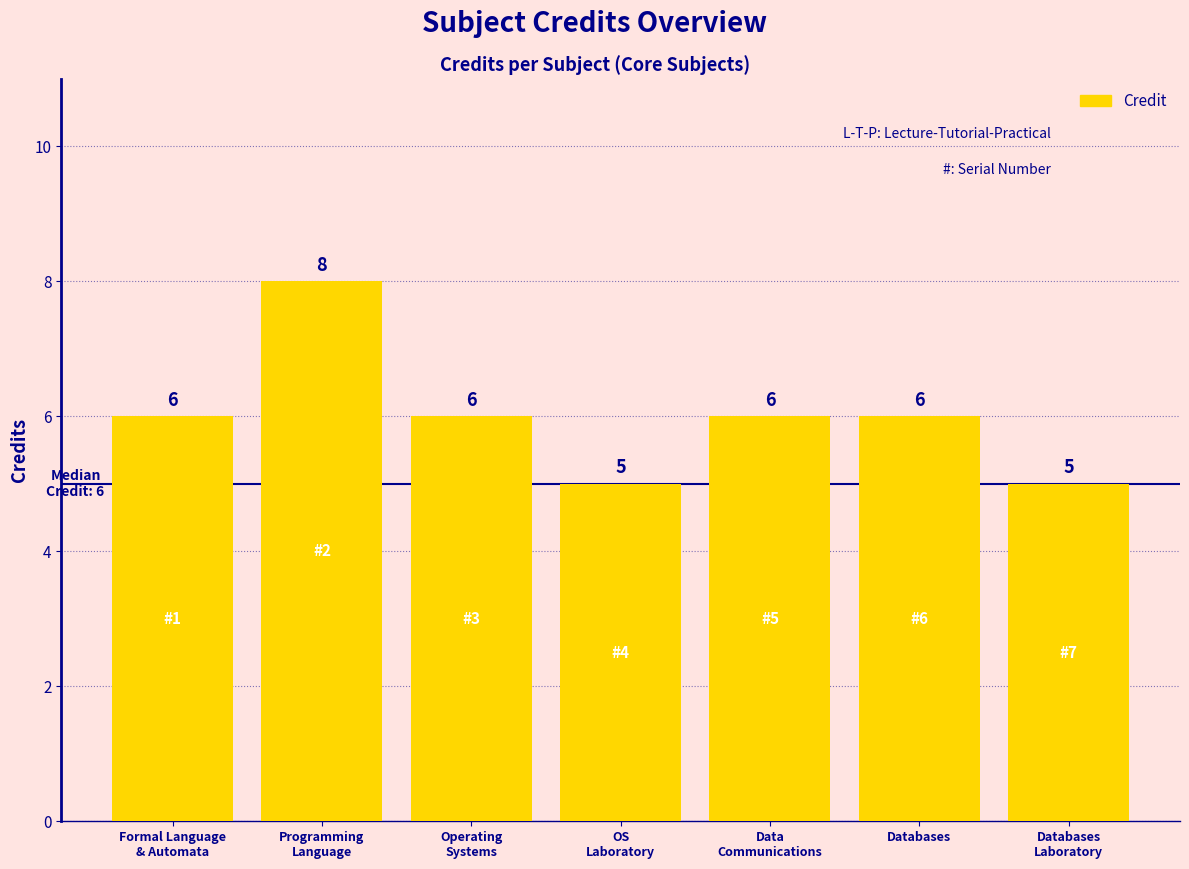

What is the sum of the values at Formal Language
& Automata and Databases
Laboratory?

11